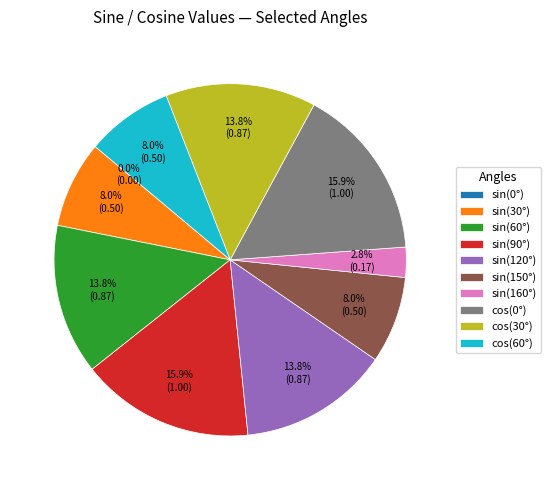

Is it true that sin(90) is 16% of the pie?

True